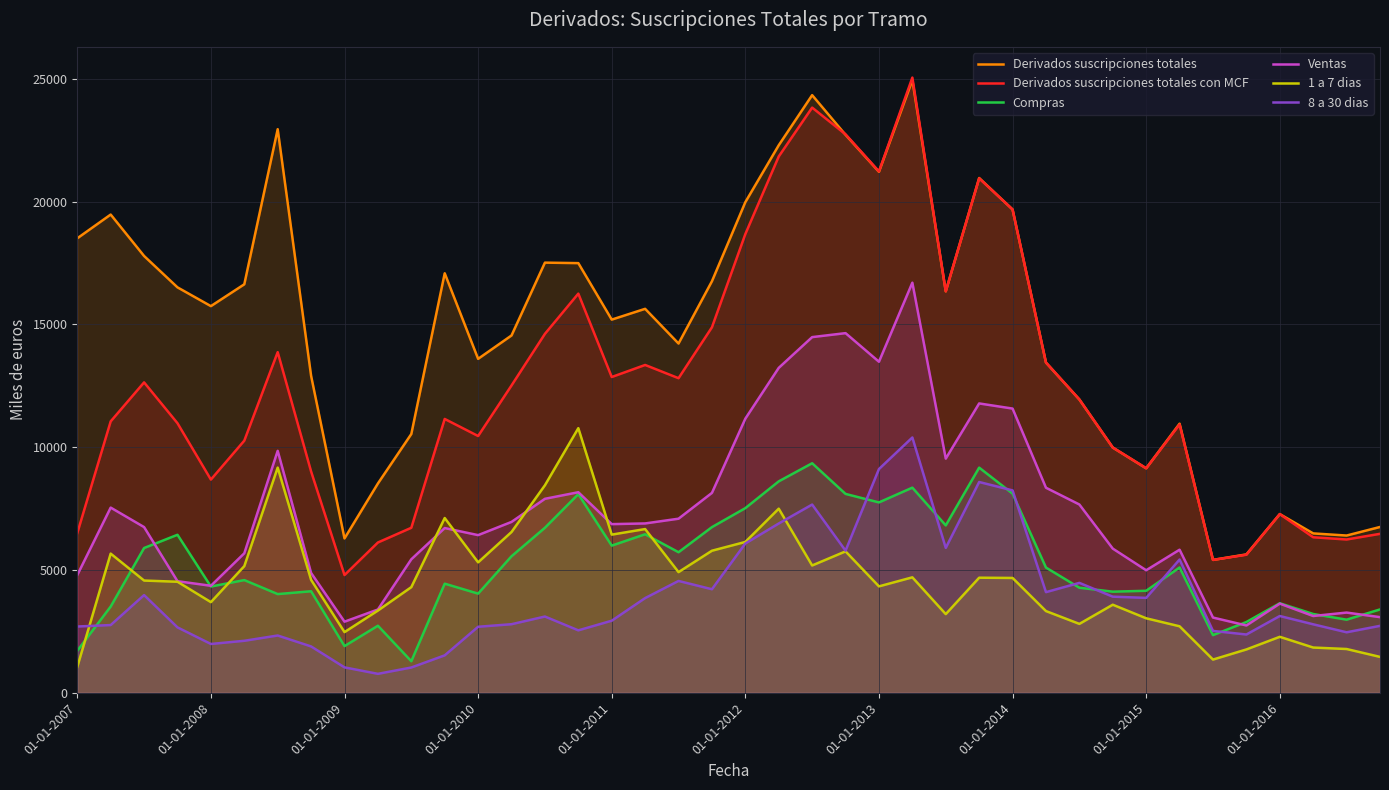

In 8 a 30 dias, how many points are higher than both neighbors (excluding endpoints)?

10